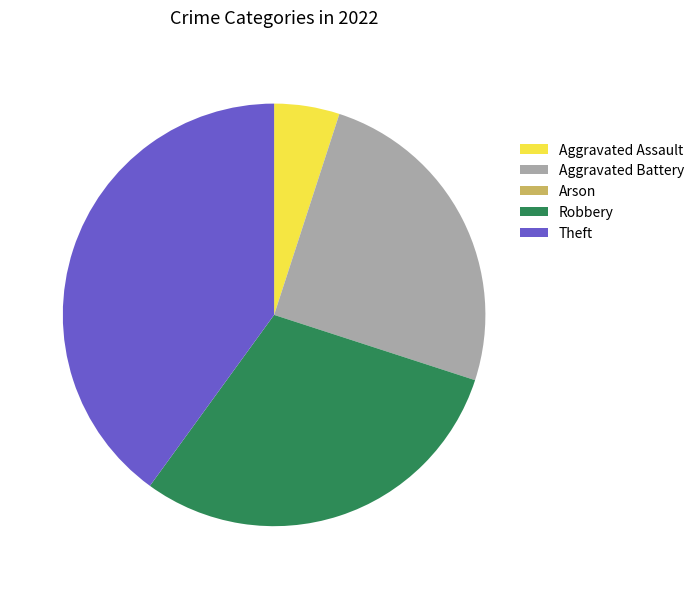

Is it true that Aggravated Battery is 14% of the pie?

False